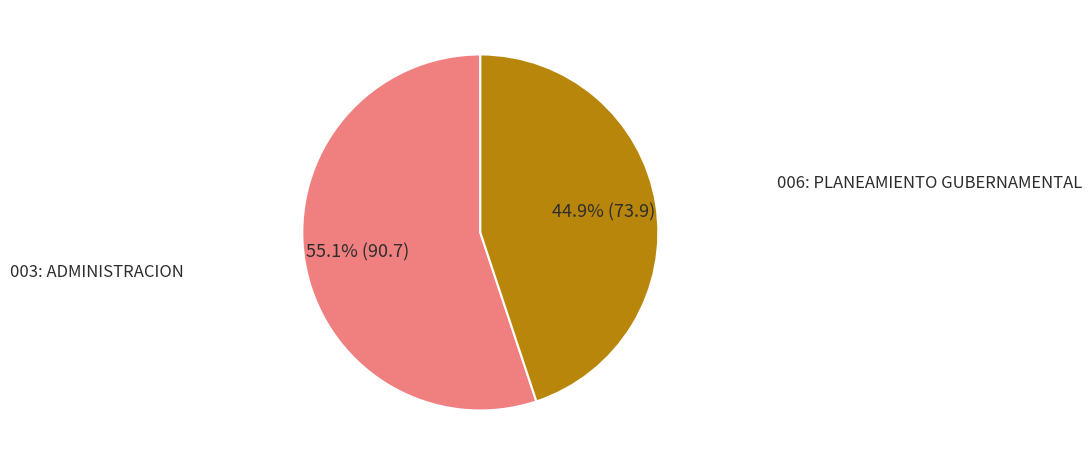

Does any single category account for the majority?

Yes